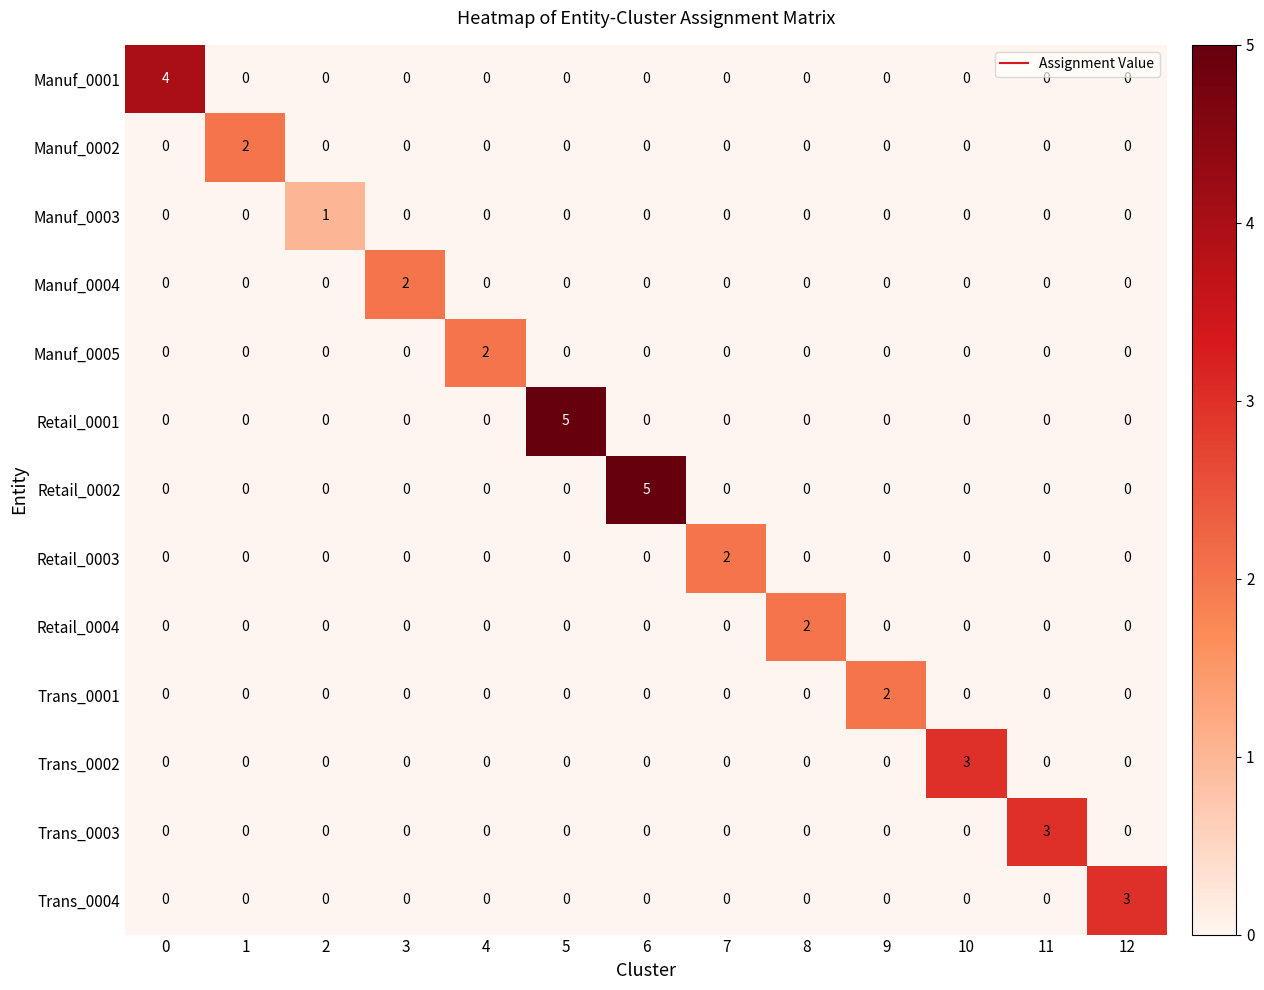

Is it true that Manuf_0001 equals 0 at 12?

True